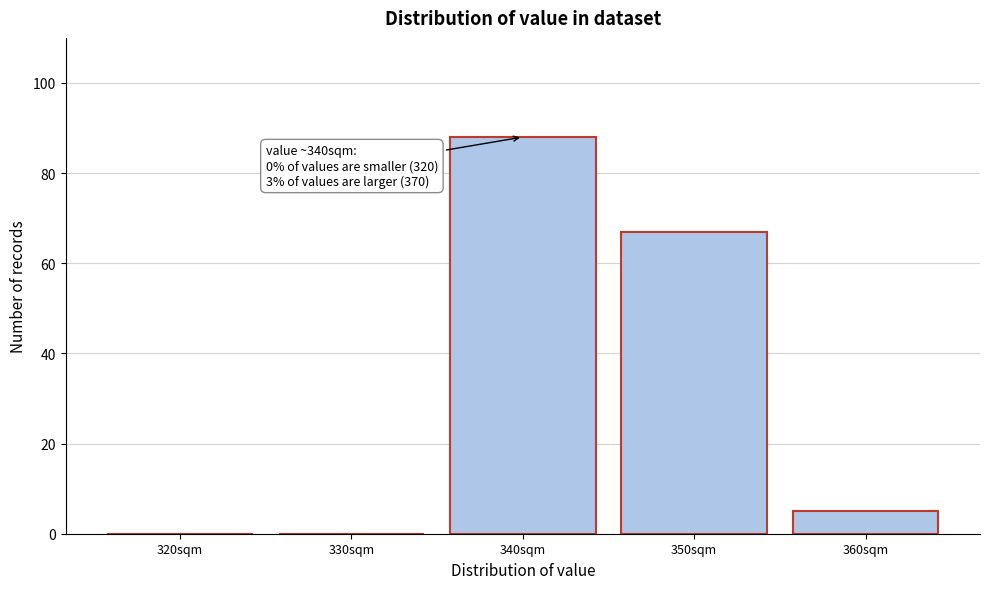

Reading left to right, list all the values displayed in this chart.

320sqm=0	330sqm=0	340sqm=88	350sqm=67	360sqm=5